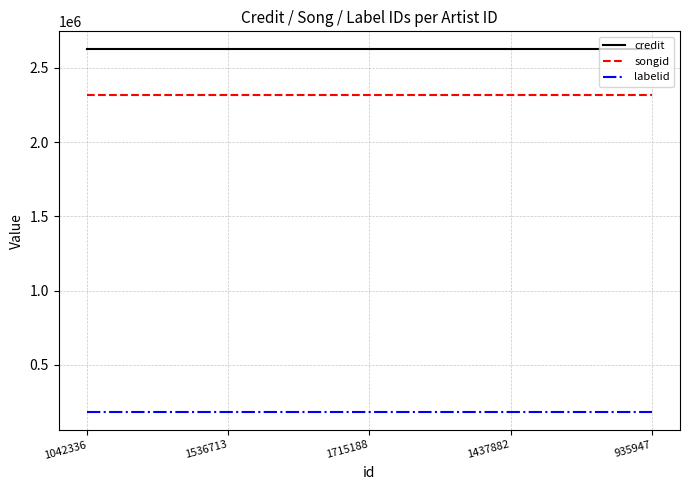

The credit series shows 2623312 at 1536713. True or false?

True